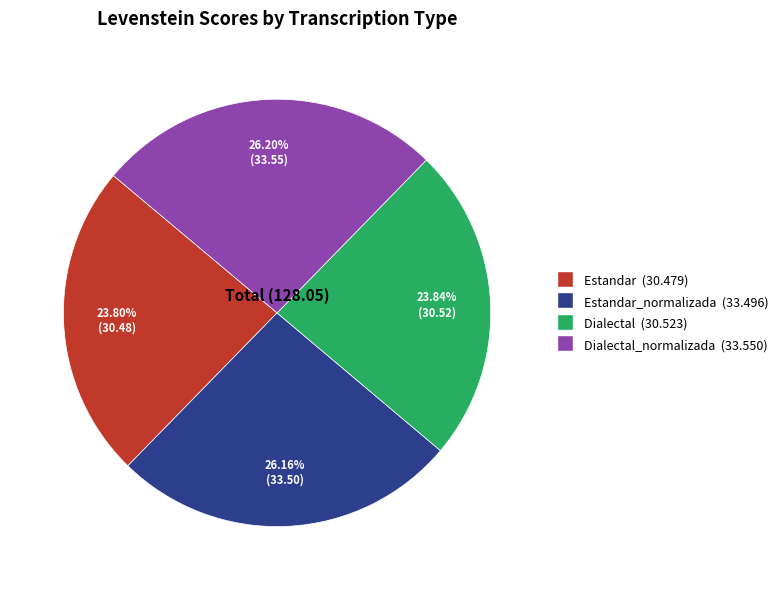

Is there a majority slice in this chart?

No